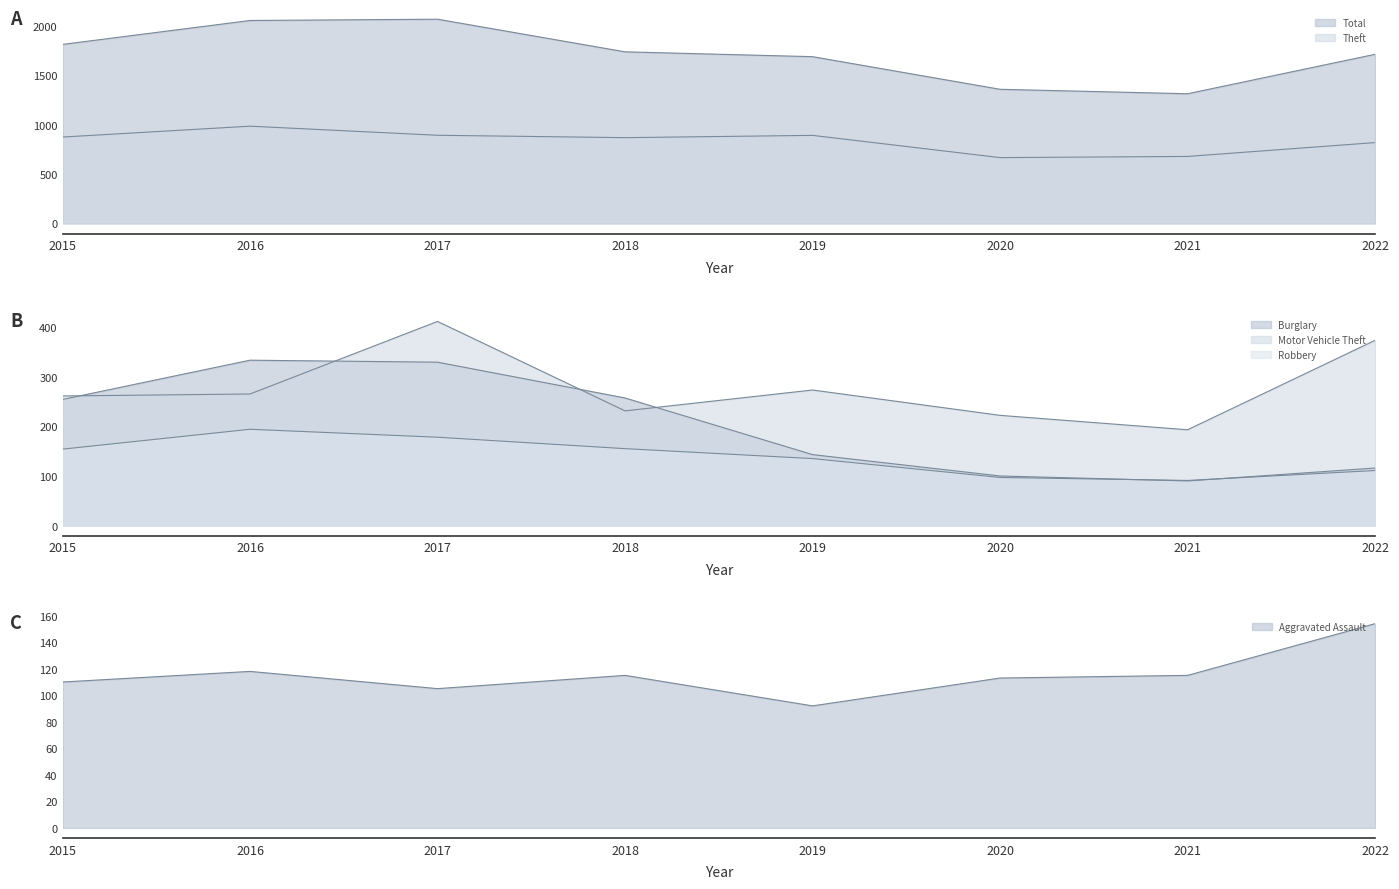

What is the sum of all Total values?

13733